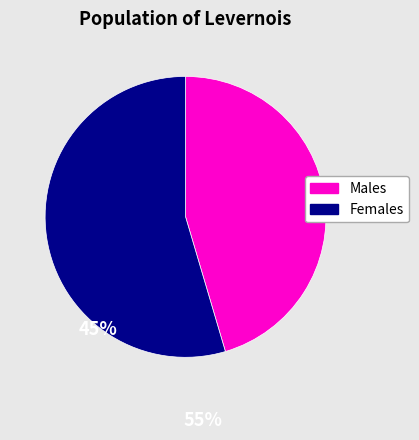

Is there a majority slice in this chart?

Yes